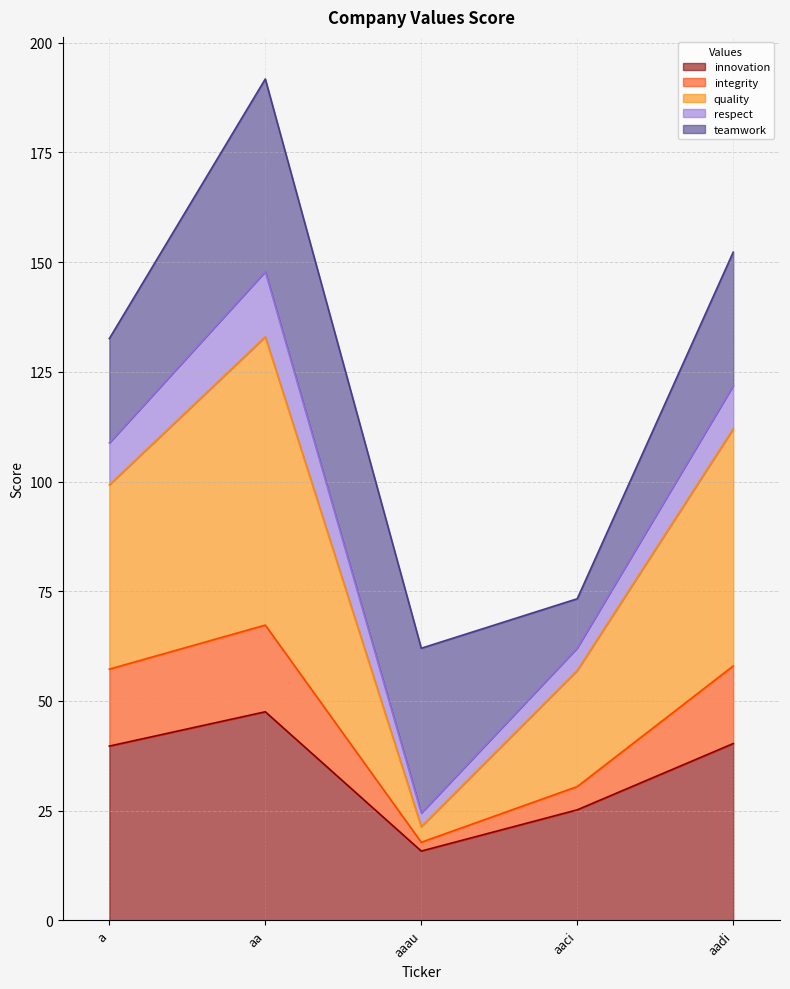

What is the highest value of the innovation series?

47.5